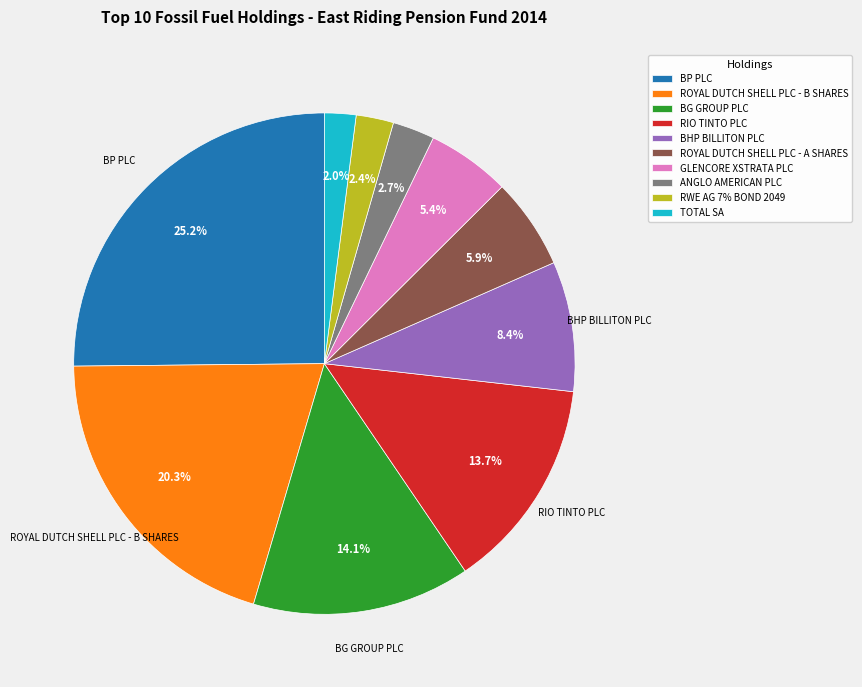

To the nearest percent, what is the combined percentage of ROYAL DUTCH SHELL PLC - A SHARES and TOTAL SA?

8%